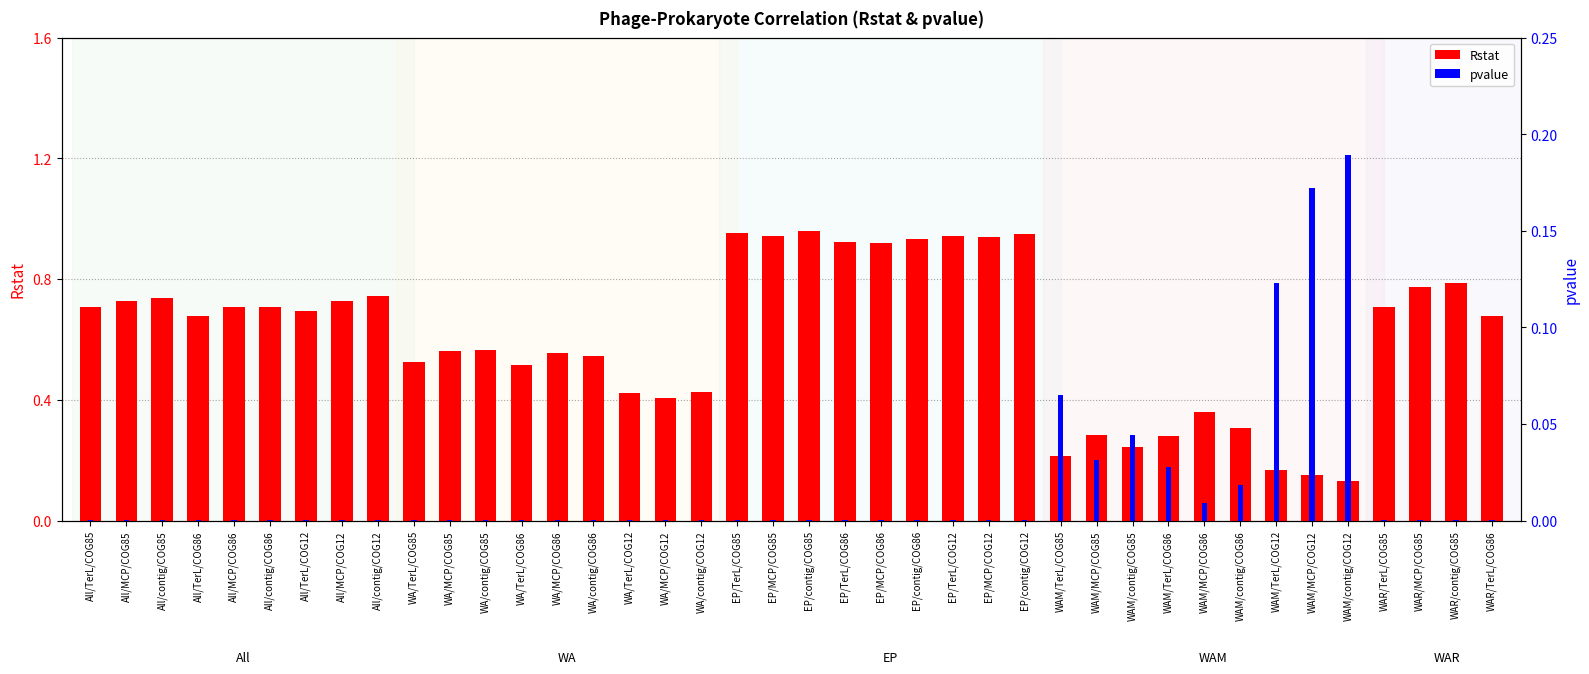

Rank the series by their maximum value, from highest to lowest.

Rstat, pvalue